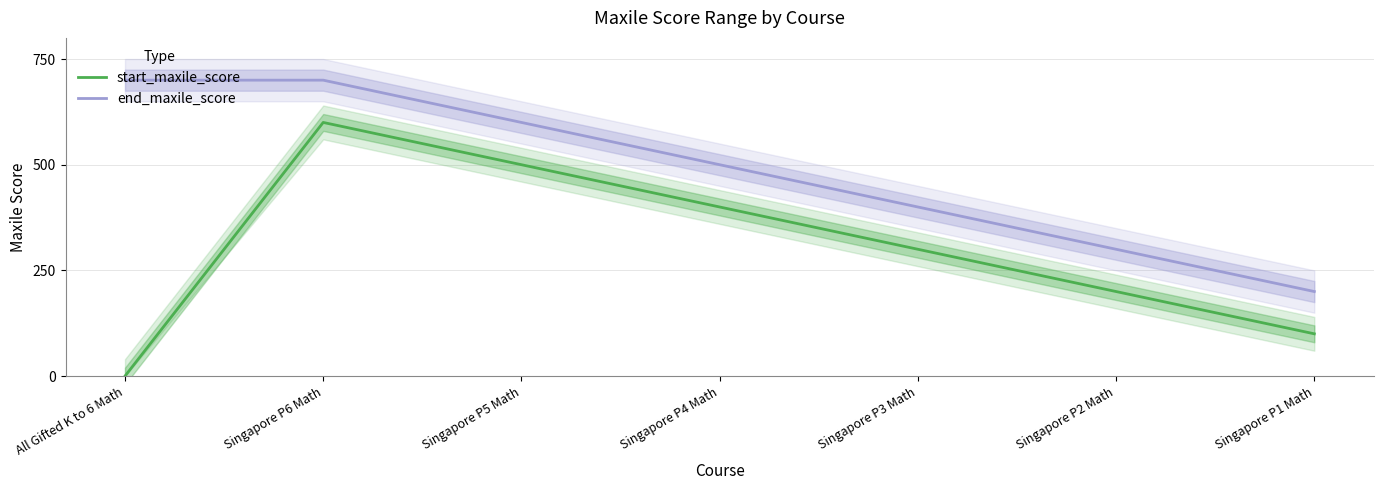

Reading right to left, what are all the values shown in this chart?

start_maxile_score: Singapore P1 Math=100	Singapore P2 Math=200	Singapore P3 Math=300	Singapore P4 Math=400	Singapore P5 Math=500	Singapore P6 Math=600	All Gifted K to 6 Math=0
end_maxile_score: Singapore P1 Math=200	Singapore P2 Math=300	Singapore P3 Math=400	Singapore P4 Math=500	Singapore P5 Math=600	Singapore P6 Math=700	All Gifted K to 6 Math=700